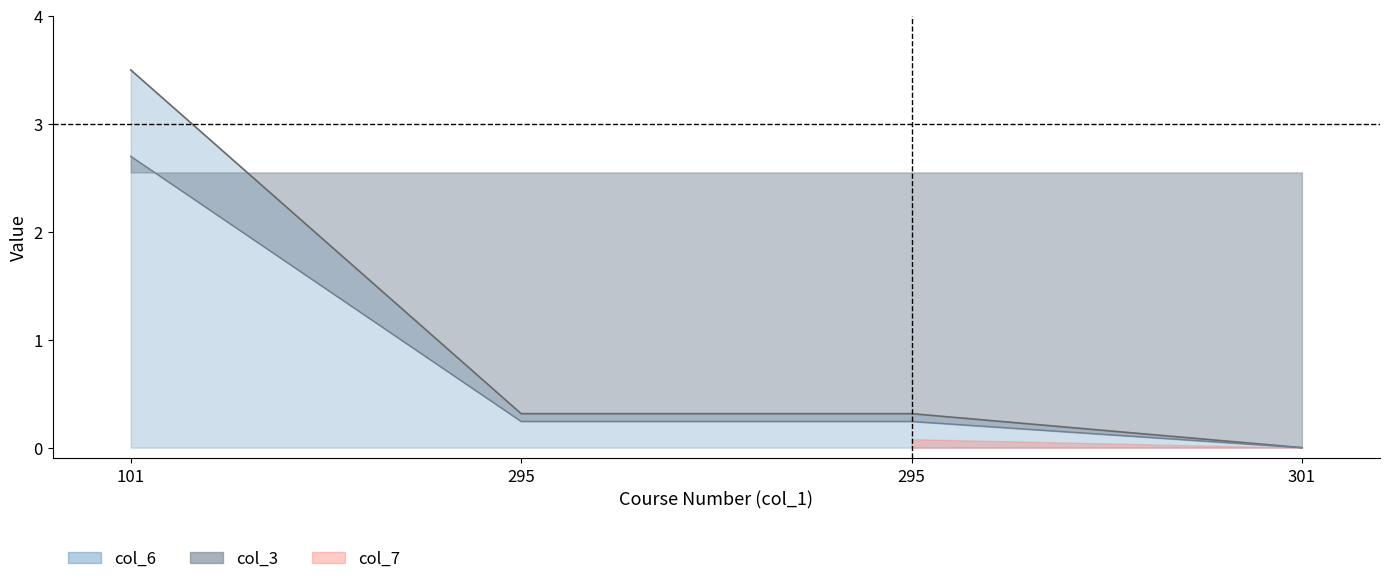

Which series has the largest range (max minus min)?

col_6_upper